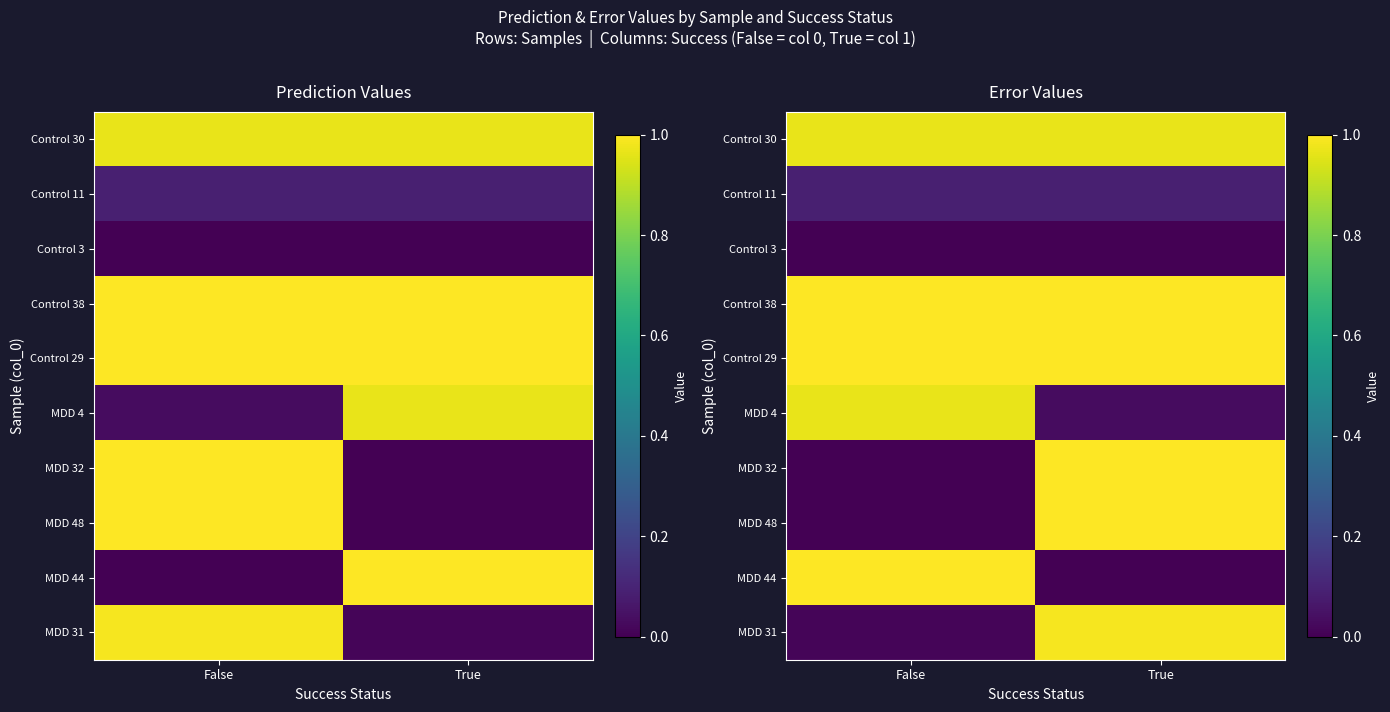

True or false: Control 38 has a value of 0.4 at True.

False